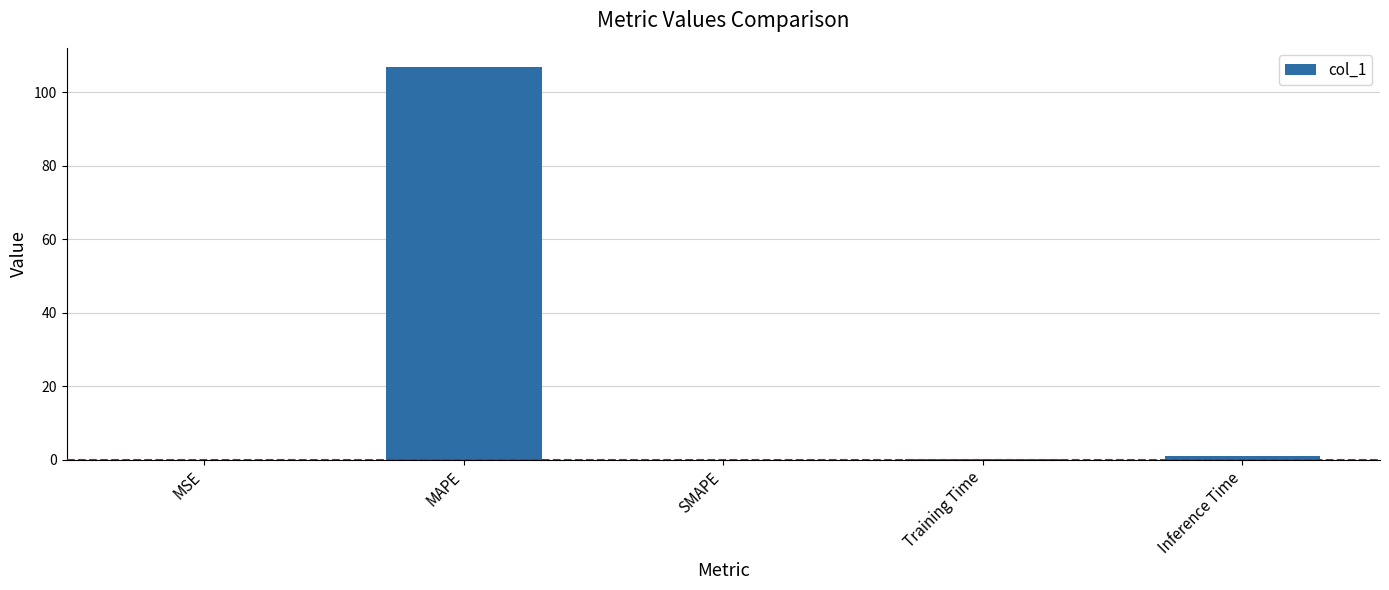

How many categories are shown in the chart?

5